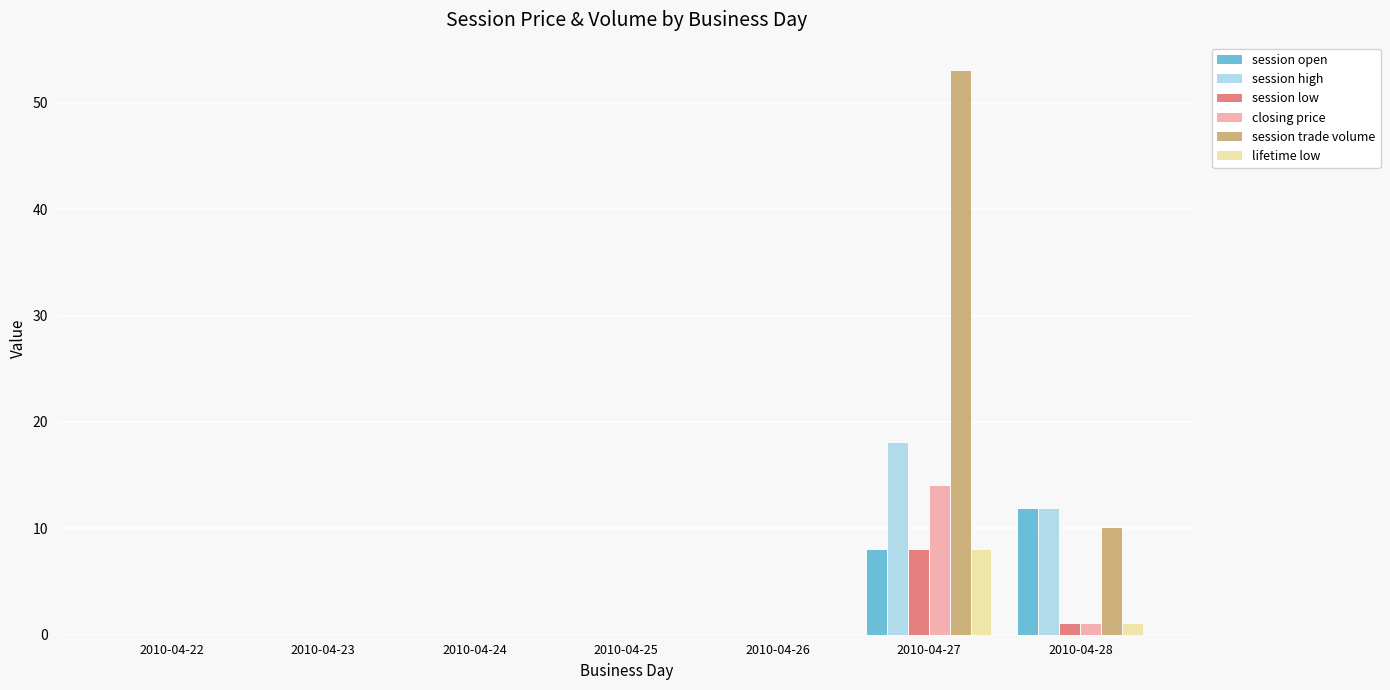

What is the sum of all session open values?

19.8